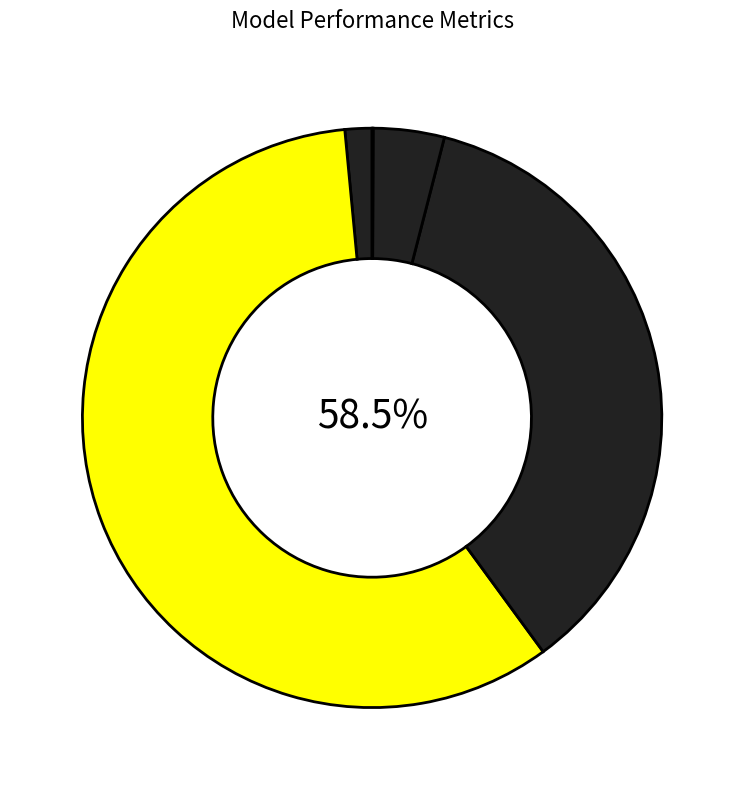

Which category has the biggest portion of the pie?

MAPE